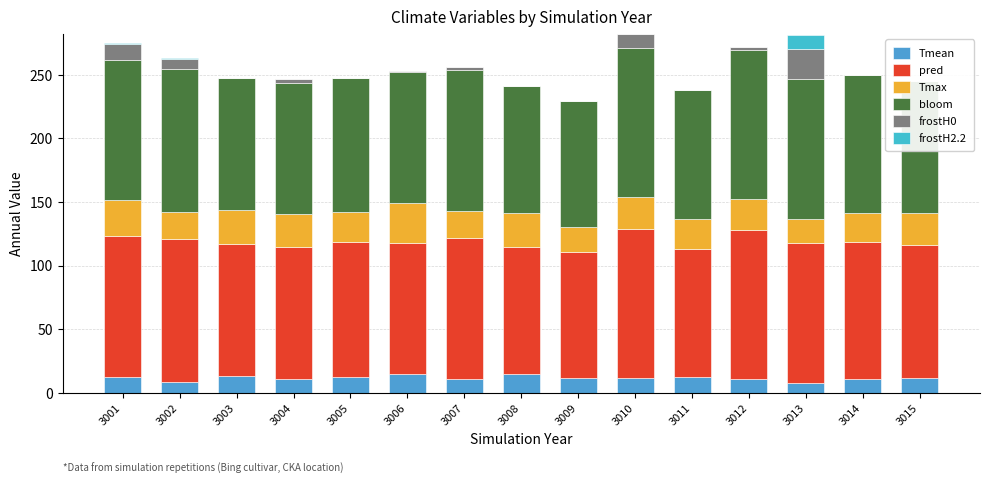

Reading left to right, list all the values displayed in this chart.

Tmean: 12.8	8.7	13.4	11.3	12.6	14.6	10.7	14.5	11.5	11.7	12.1	11.1	7.5	10.5	12.0
pred: 110.5	112.2	103.5	103.0	105.6	103.1	110.8	100.2	99.1	117.0	101.2	117.2	110.1	108.0	104.1
Tmax: 27.8	21.6	26.6	26.2	23.5	31.5	21.7	26.3	20.1	25.4	23.4	24.3	18.9	23.2	24.9
bloom: 110.0	112.0	104.0	103.0	106.0	103.0	111.0	100.0	99.0	117.0	101.0	117.0	110.0	108.0	104.0
frostH0: 13.0	8.0	0.0	3.0	0.0	1.0	2.0	0.0	0.0	11.0	0.0	2.0	24.0	0.0	0.0
frostH2.2: 1.0	1.0	0.0	0.0	0.0	0.0	0.0	0.0	0.0	0.0	0.0	0.0	11.0	0.0	0.0